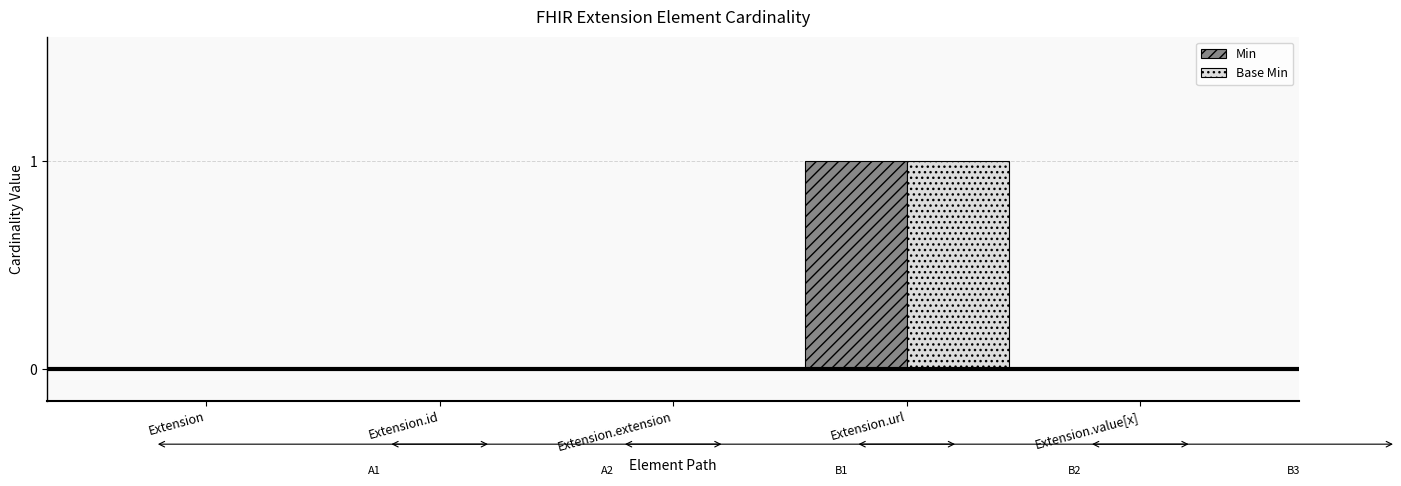

At which category does the chart reach its peak across all series?

Extension.url